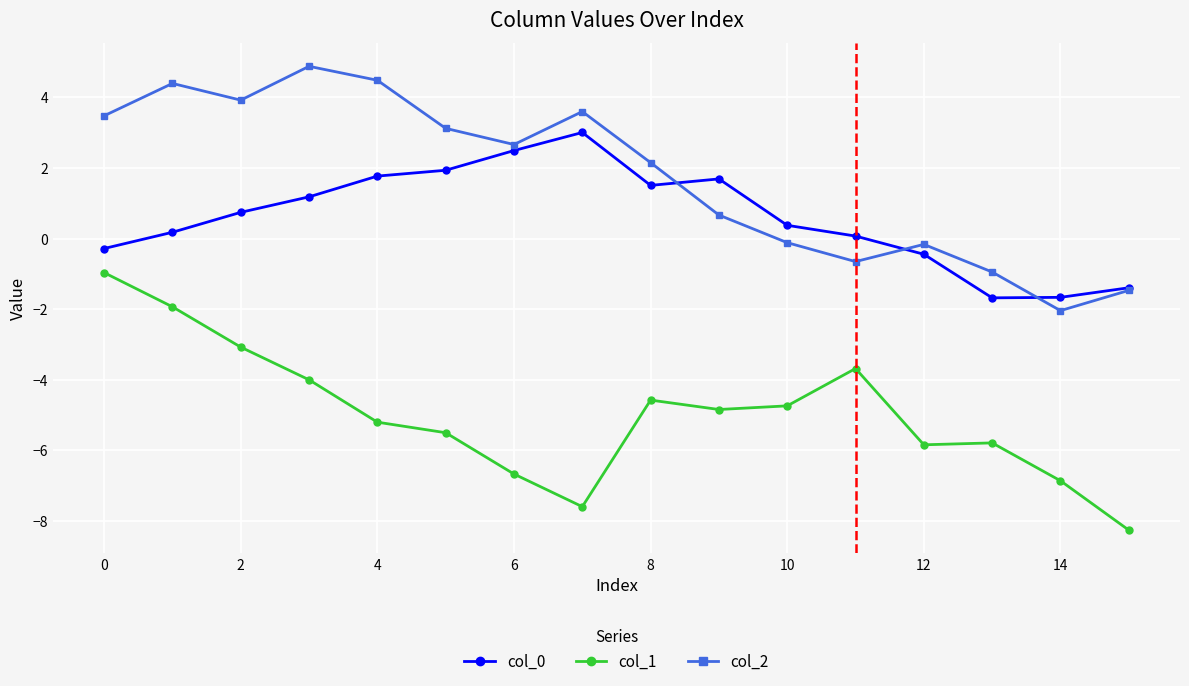

True or false: col_0 and col_1 cross at least once.

False